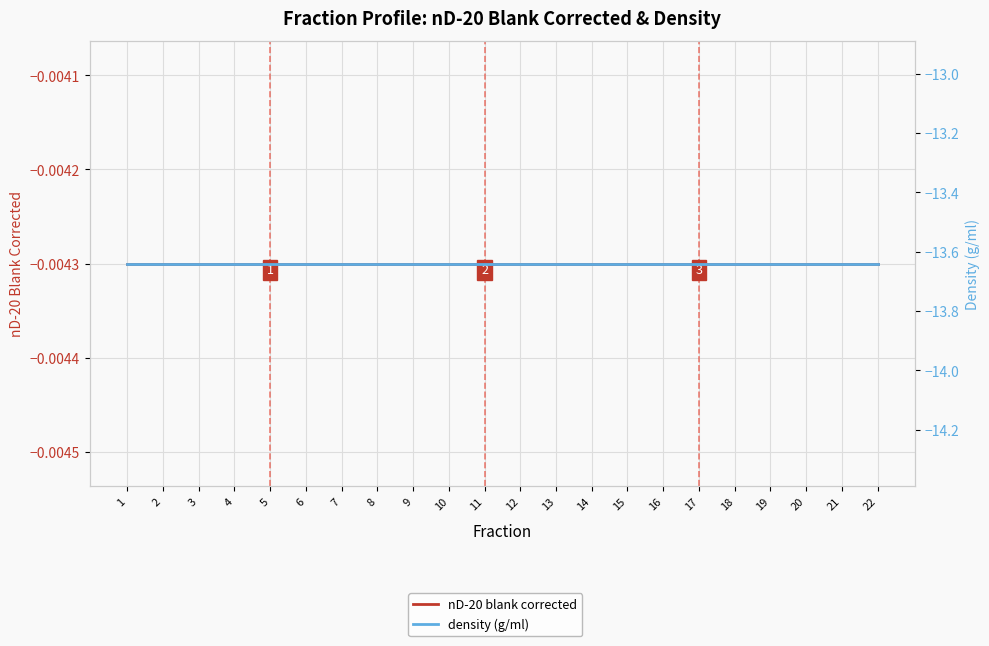

At which category does the chart reach its minimum across all series?

1